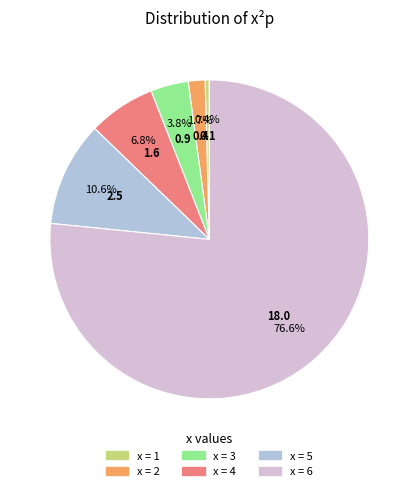

How many slices are in this pie chart?

6